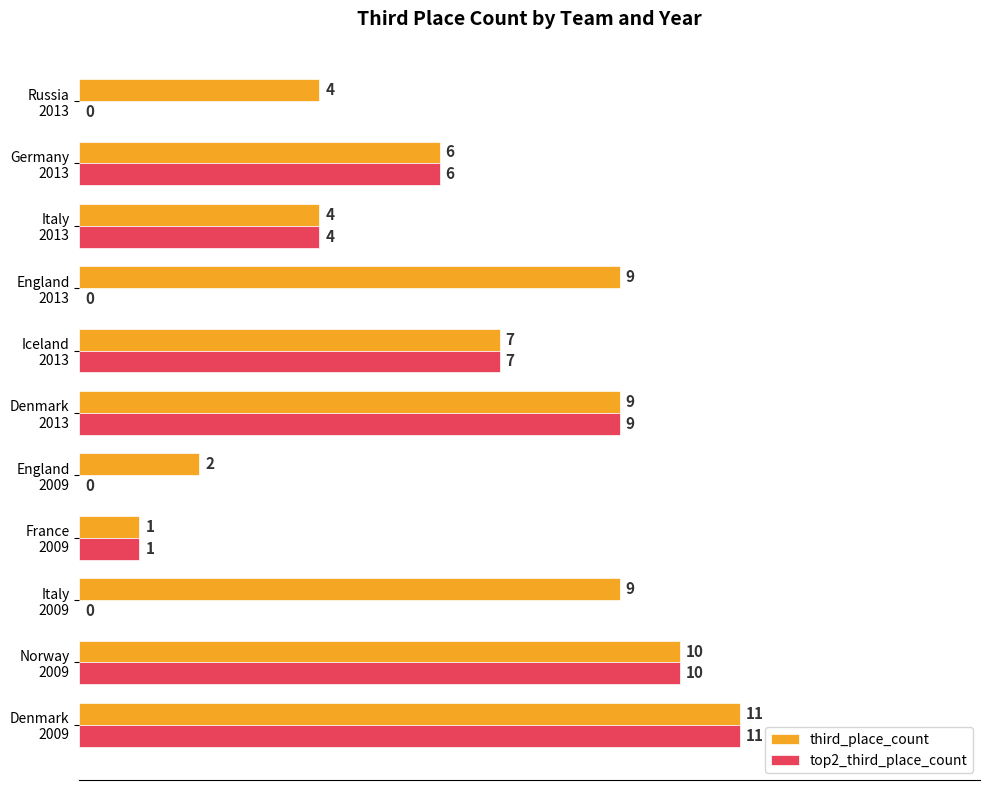

Which series has the largest total across all categories?

third_place_count